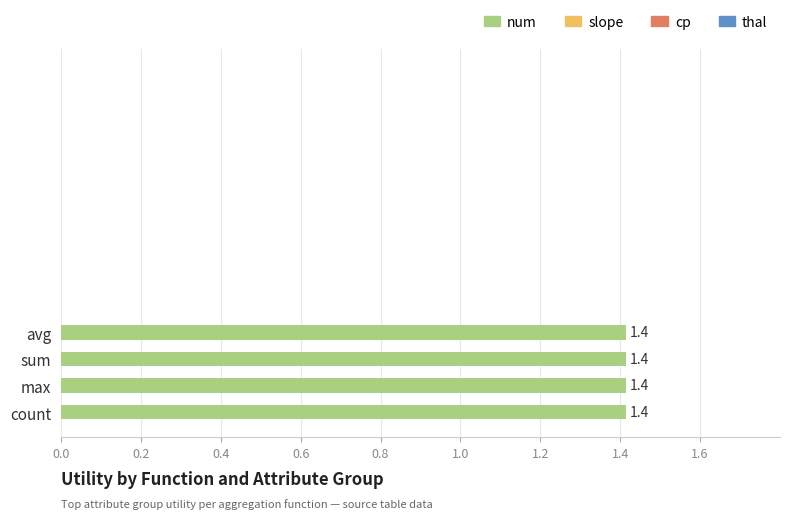

What position from the right is avg?

4